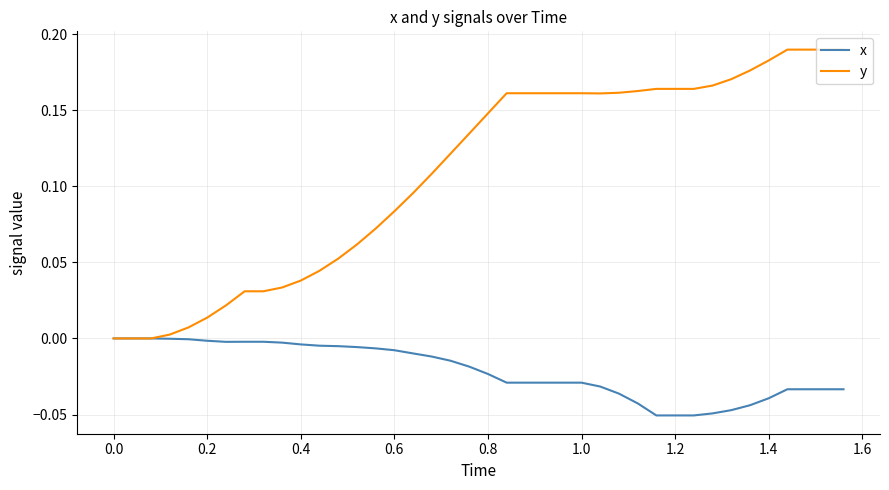

Which series has the largest total across all categories?

y